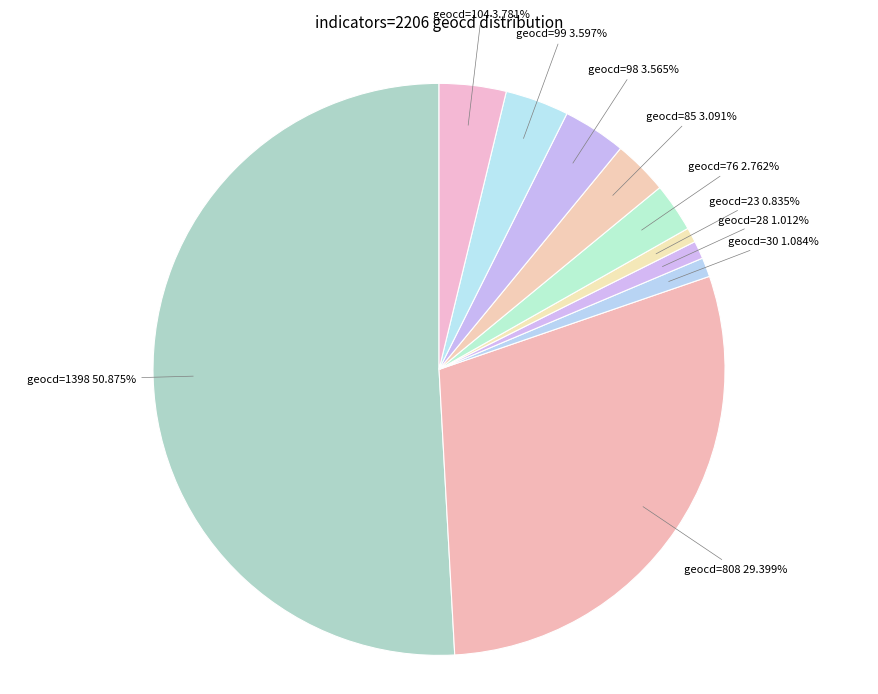

Which category accounts for the majority?

geocd=1398